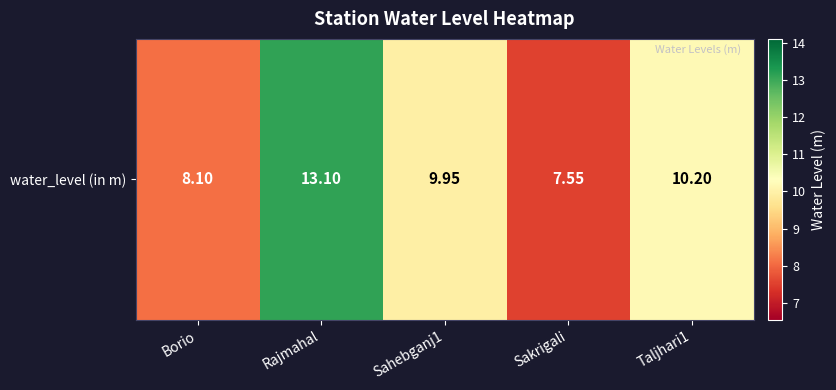

At which category does the chart reach its minimum across all series?

Sakrigali